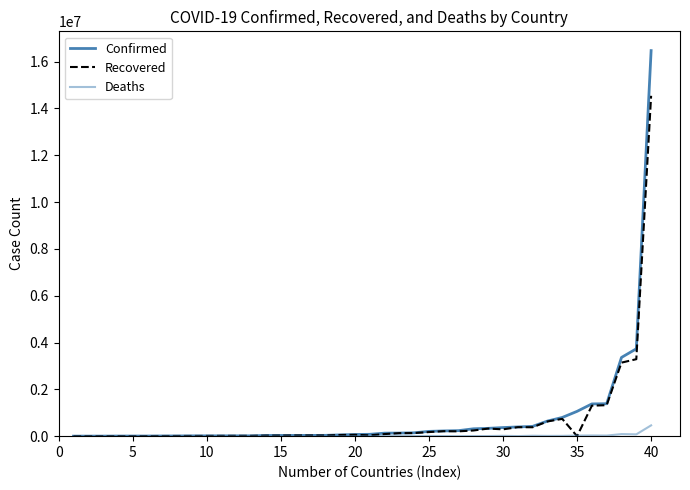

List the series in order of their peak value, lowest first.

Deaths, Recovered, Confirmed